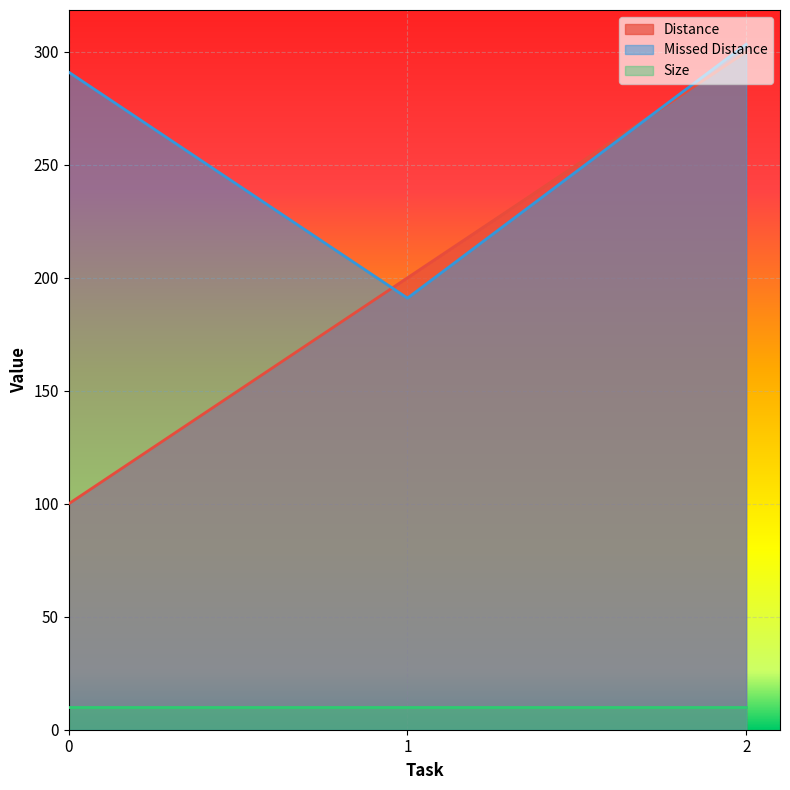

What is the sum of all Missed Distance values?

785.4